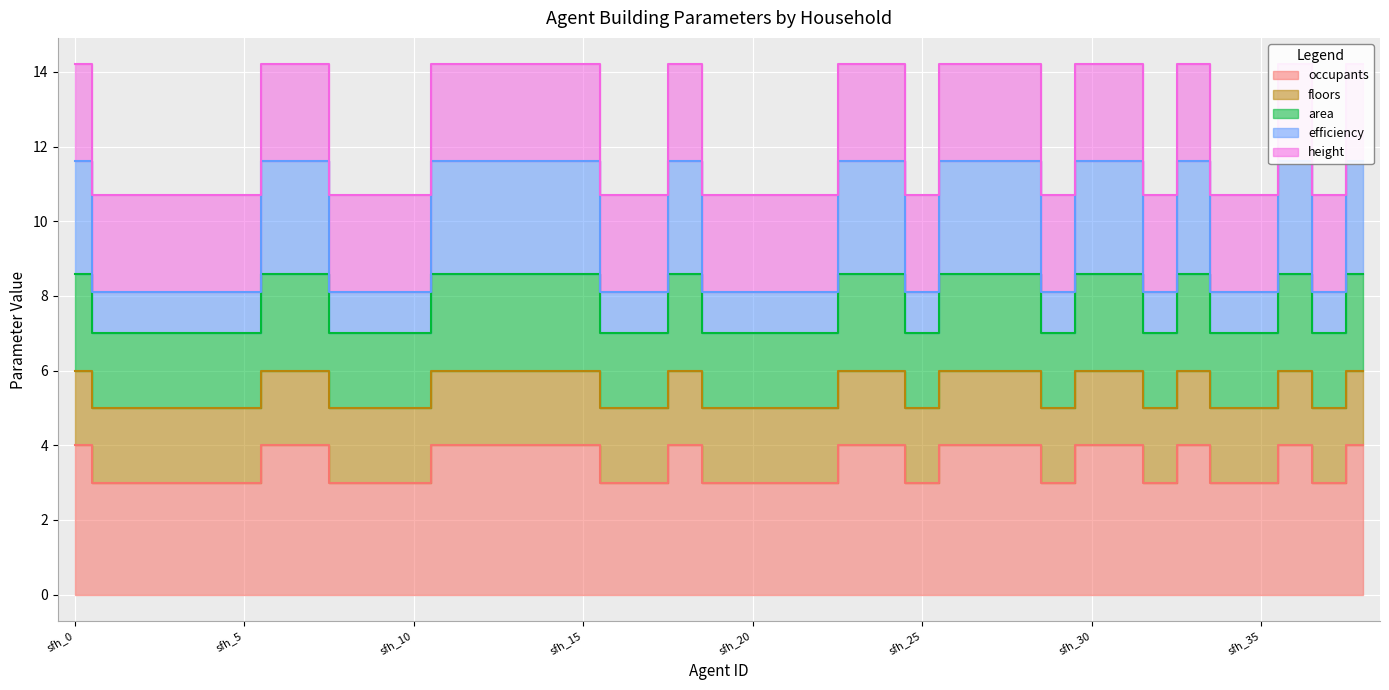

The value of efficiency at sfh_25 is 11.4. True or false?

False